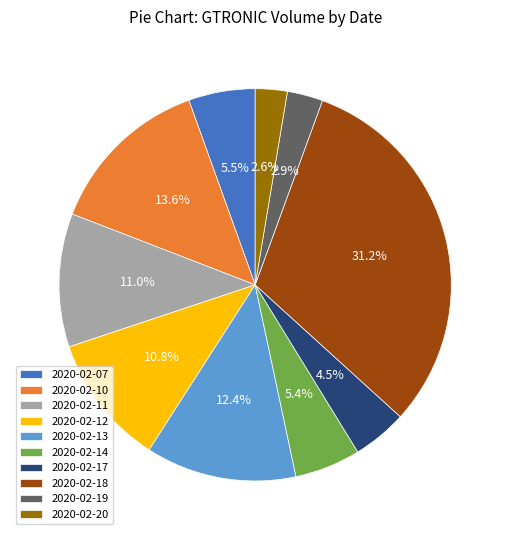

Does any single category account for the majority?

No